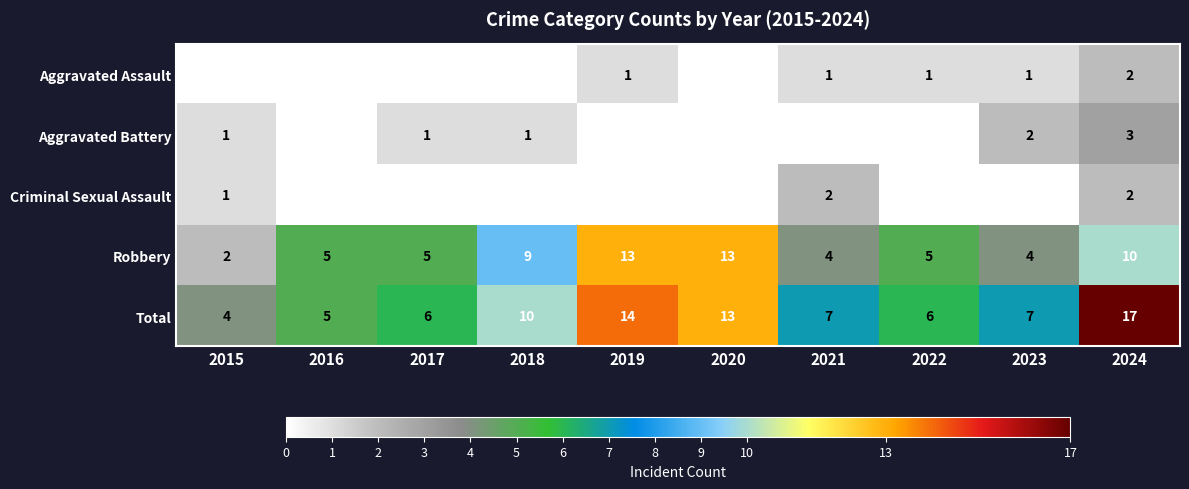

True or false: Total has a value of 3 at 2019.

False